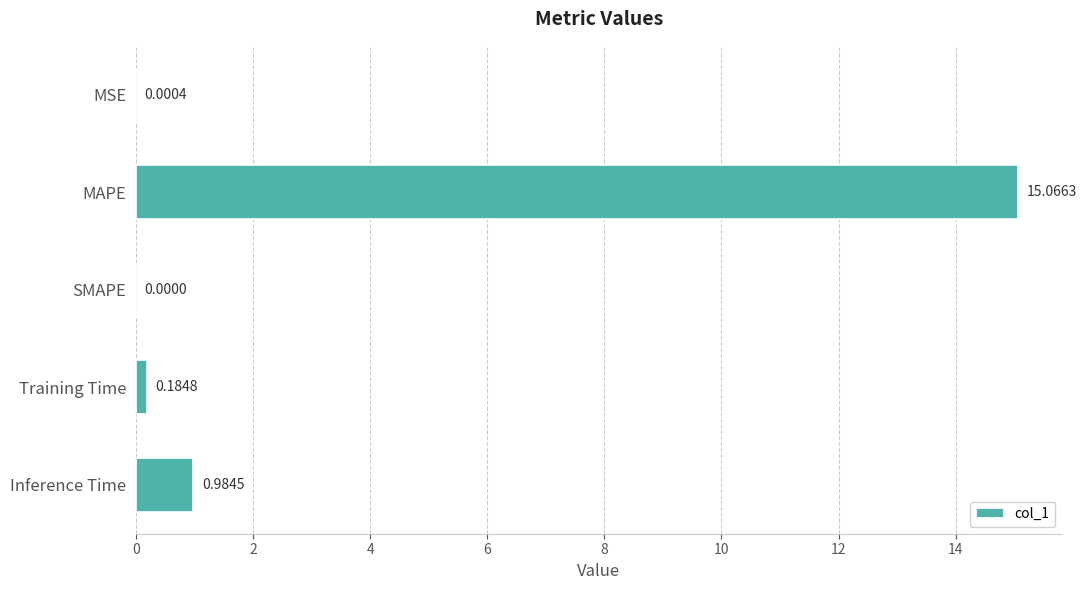

Which category has the highest value across all series?

MAPE